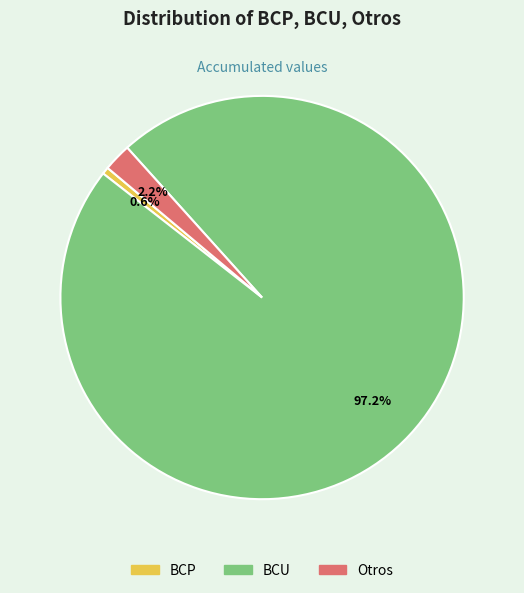

What is the majority slice?

BCU